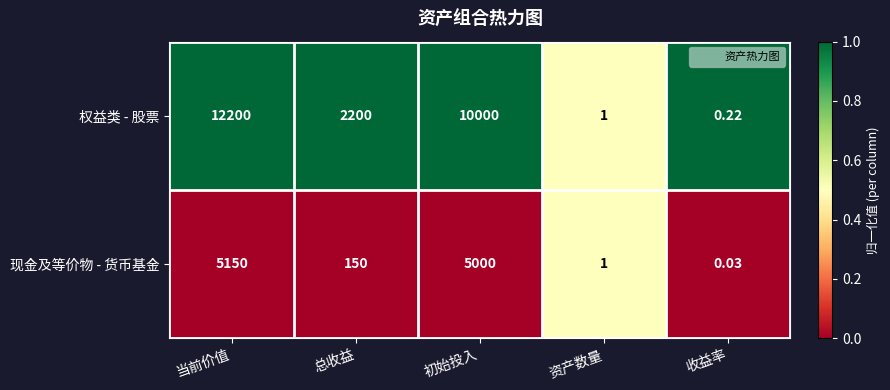

How many data points in 权益类 - 股票 are less than 2200?

2